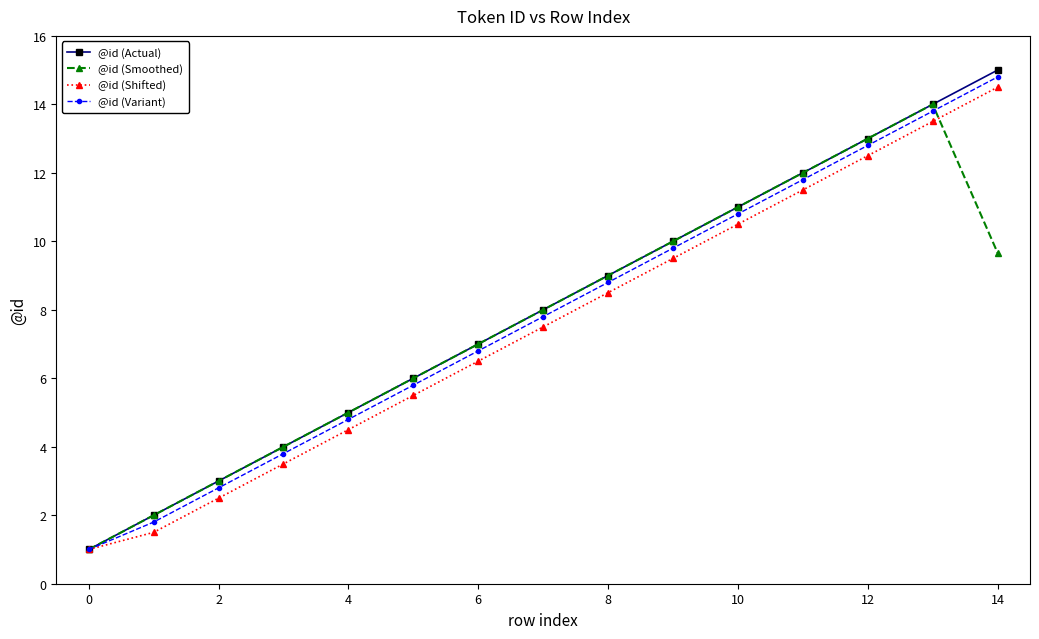

True or false: @id (Smoothed) has more than 0 interior local peaks.

True